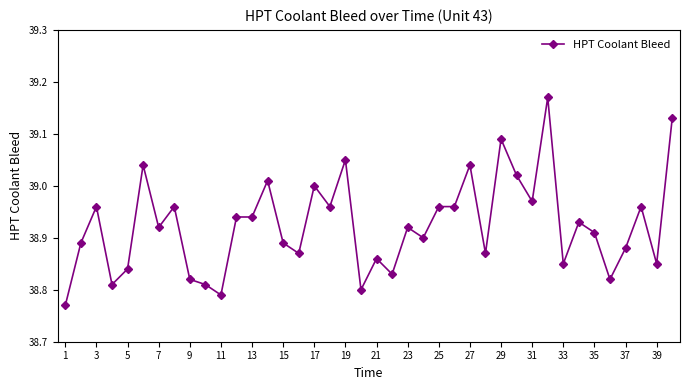

What is the difference between the second highest and minimum values?

0.4